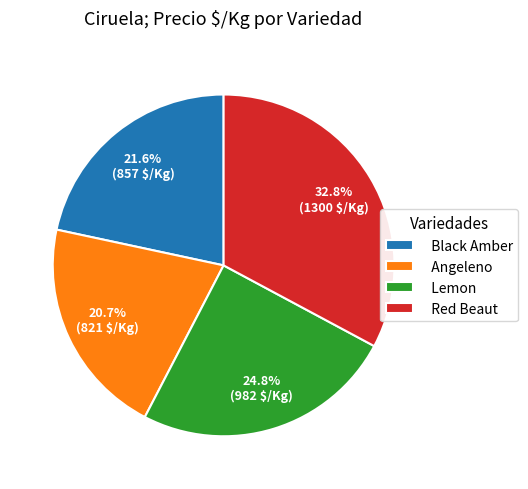

What percentage is the Angeleno slice, to the nearest percent?

21%